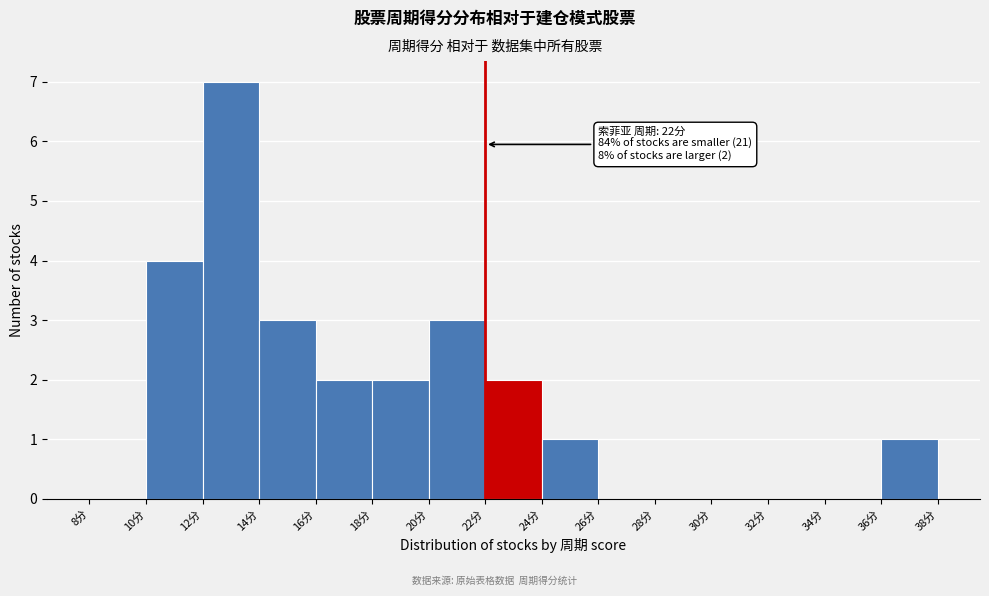

Which range on the x-axis has the tallest bar?

12 to 14